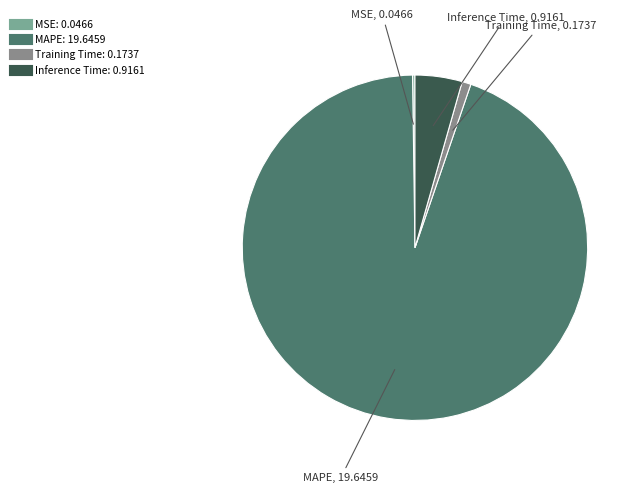

Which slice is the largest?

MAPE